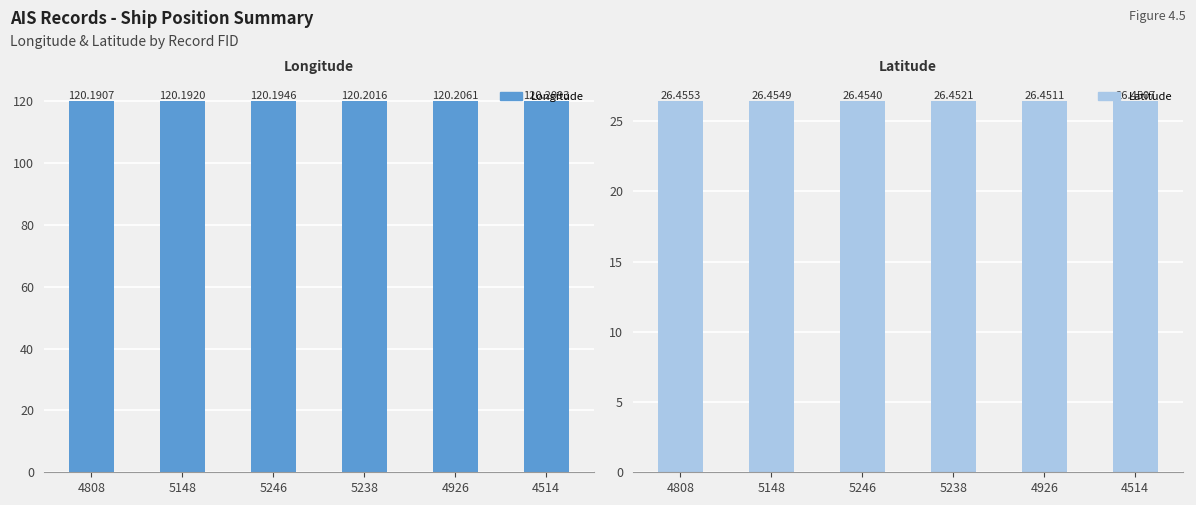

How many data points does each series have?

6